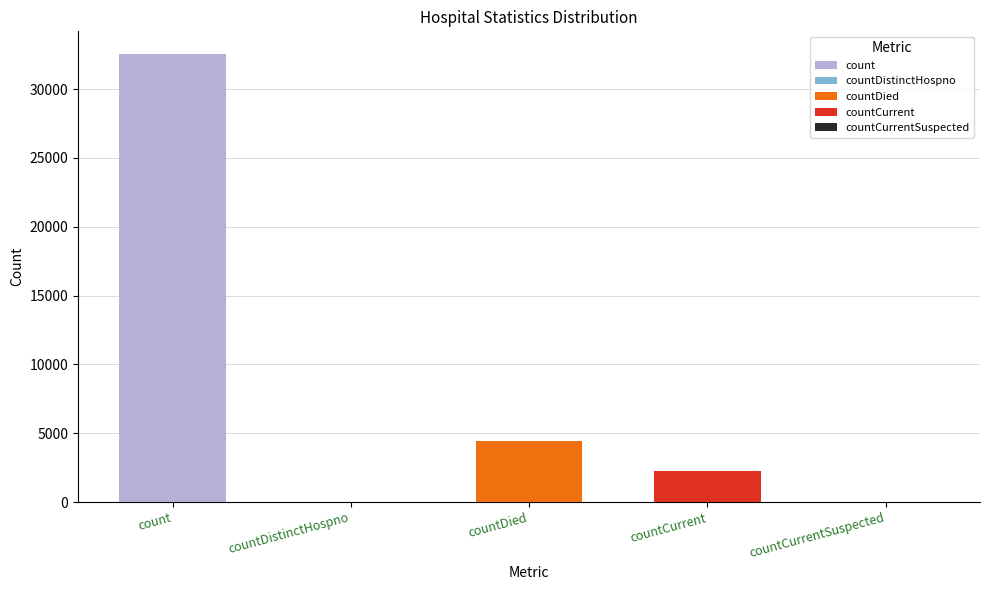

True or false: the data shows 32564 at count.

True